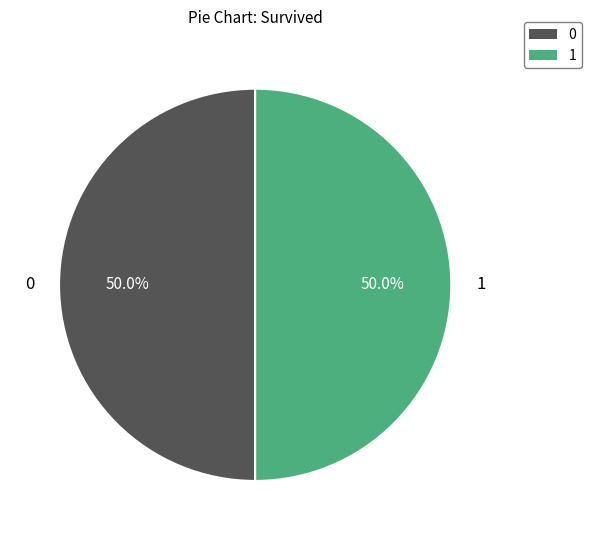

How many segments does this pie chart have?

2